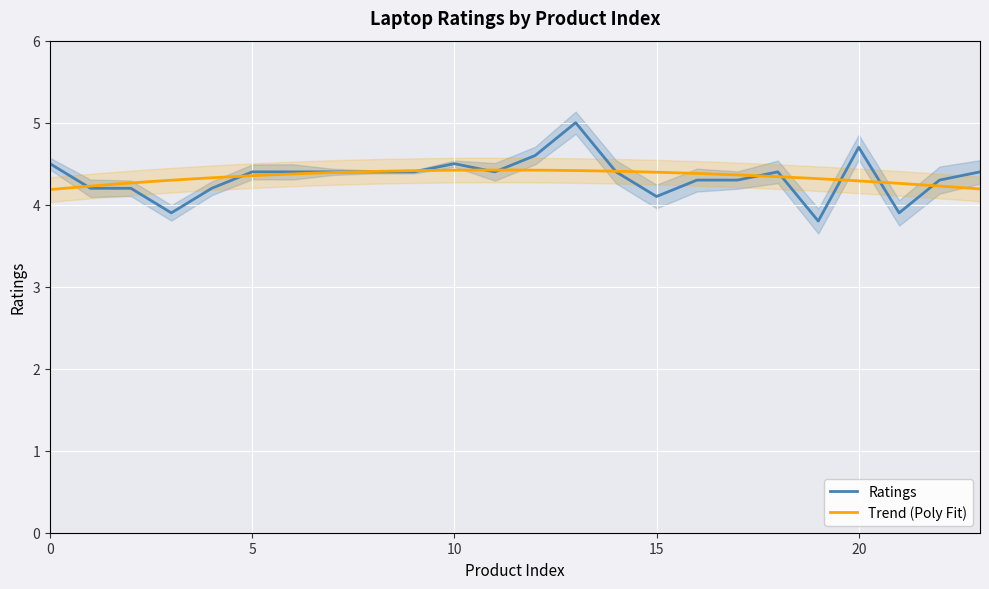

How many interior local peaks (higher than both neighbors) does the data have?

4